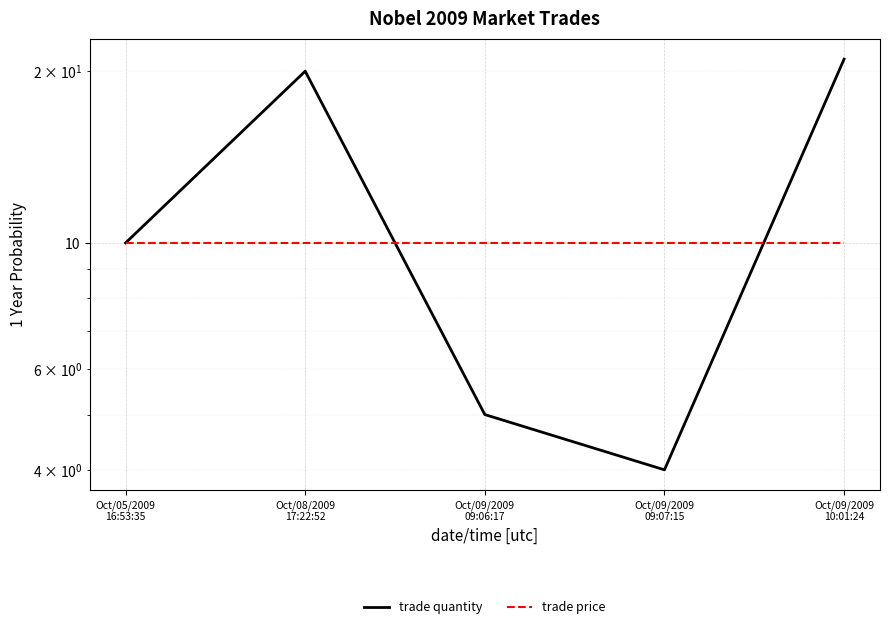

Reading left to right, extract all data points from this chart.

trade quantity: Oct/05/2009
16:53:35=10	Oct/08/2009
17:22:52=20	Oct/09/2009
09:06:17=5	Oct/09/2009
09:07:15=4	Oct/09/2009
10:01:24=21
trade price: Oct/05/2009
16:53:35=10	Oct/08/2009
17:22:52=10	Oct/09/2009
09:06:17=10	Oct/09/2009
09:07:15=10	Oct/09/2009
10:01:24=10